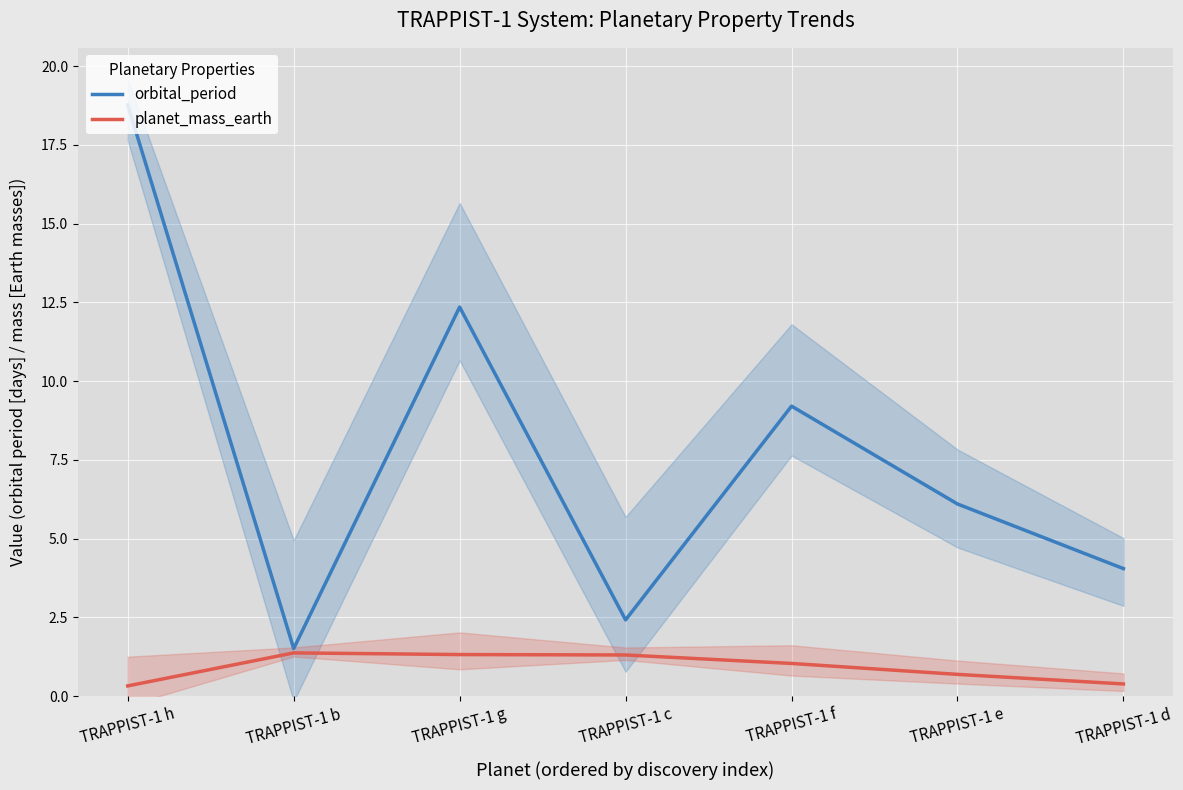

List the series in order of their overall mean, lowest first.

planet_mass_earth, orbital_period